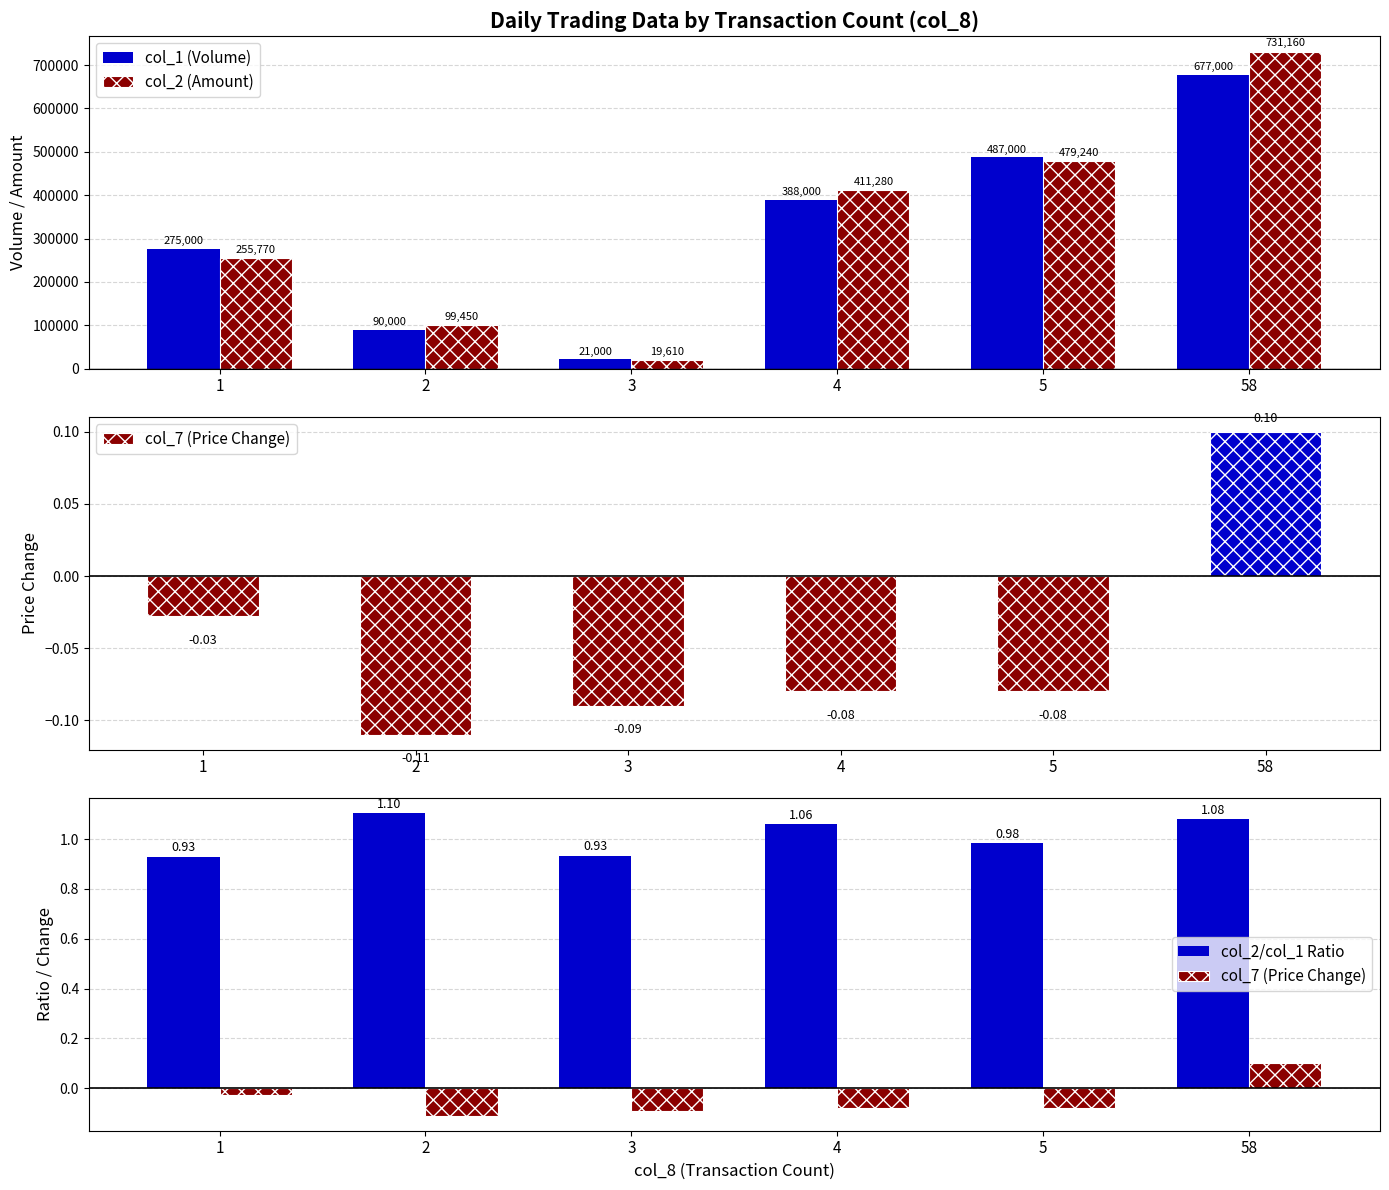

What is the difference between the maximum and minimum values in the col_2/col_1 Ratio series?

0.2